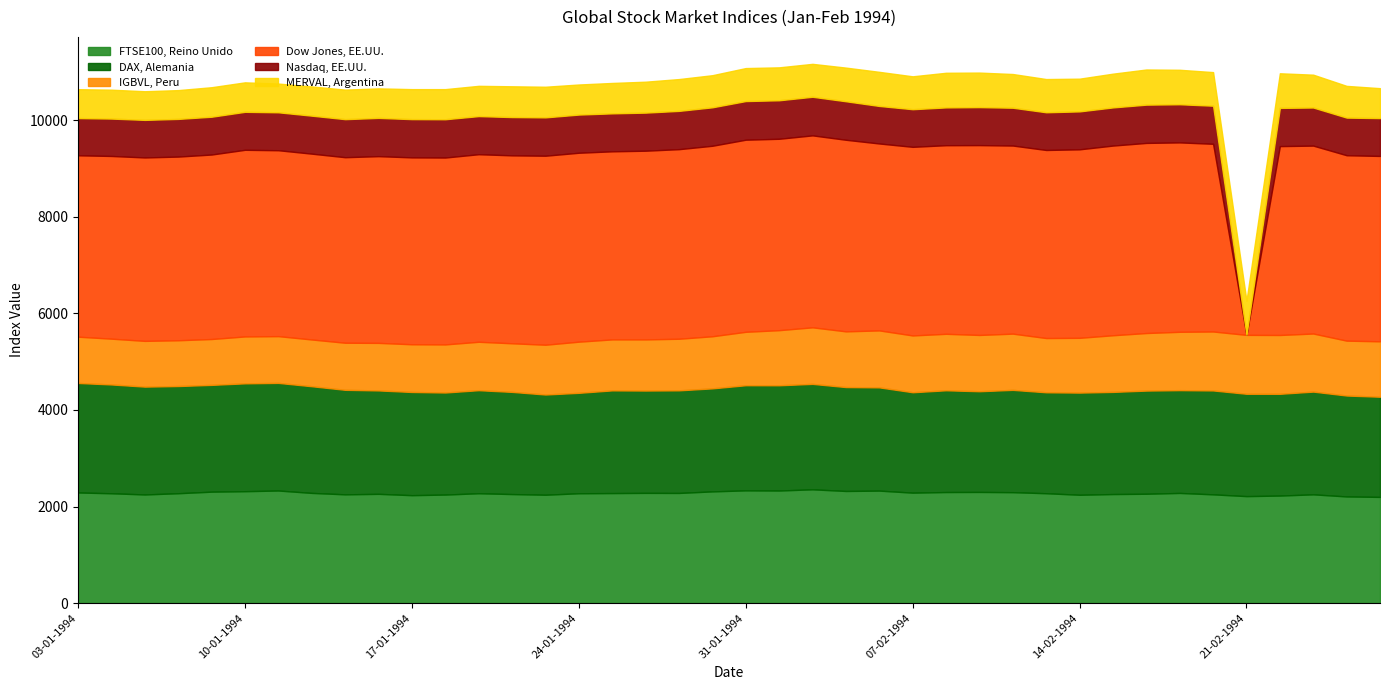

Rank the series at 25-01-1994 from highest to lowest value.

Dow Jones, EE.UU., FTSE100, Reino Unido, DAX, Alemania, IGBVL, Peru, Nasdaq, EE.UU., MERVAL, Argentina